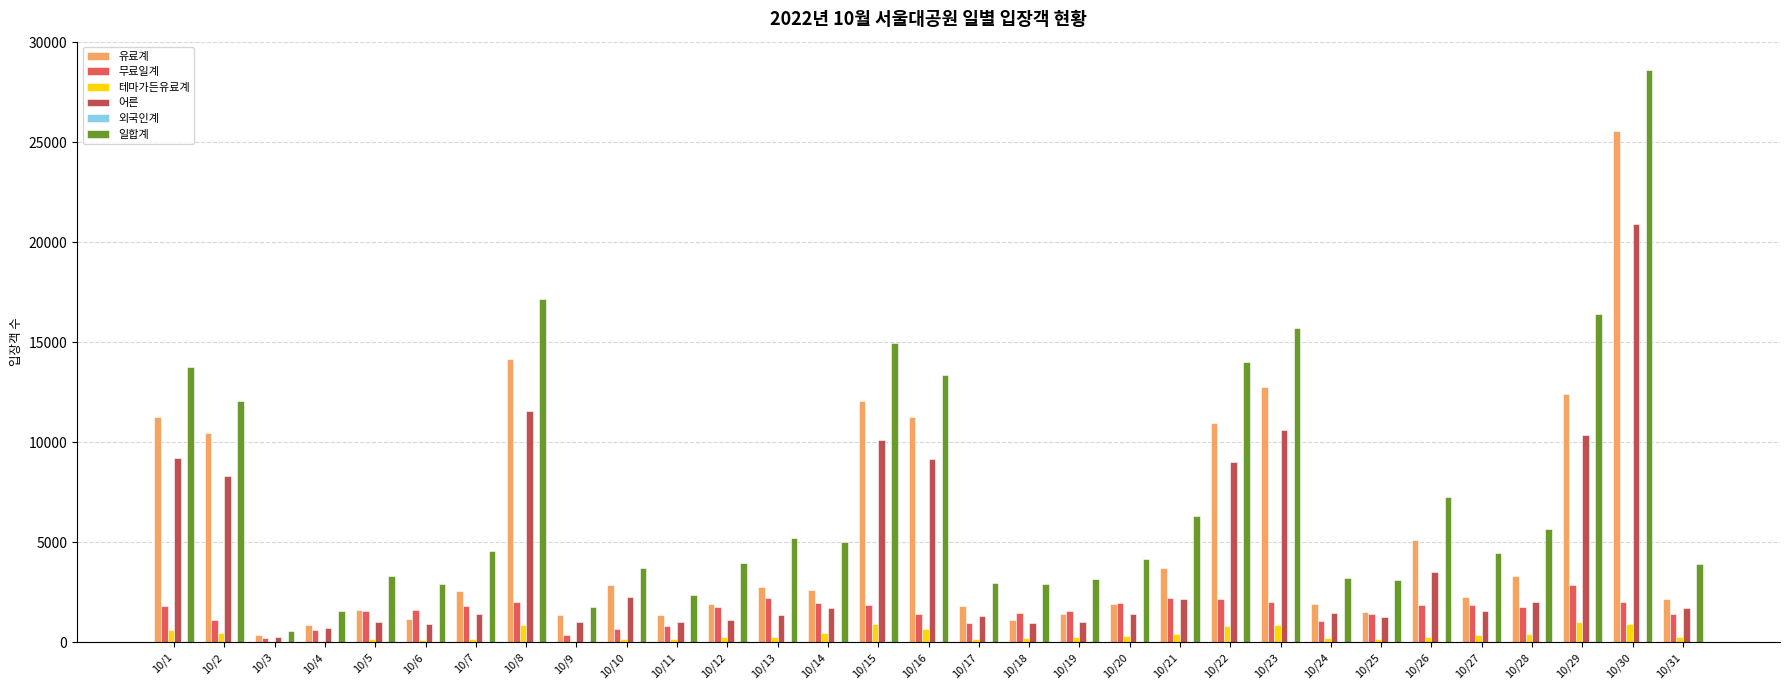

Which category has the highest value in the 어른 series?

10/30